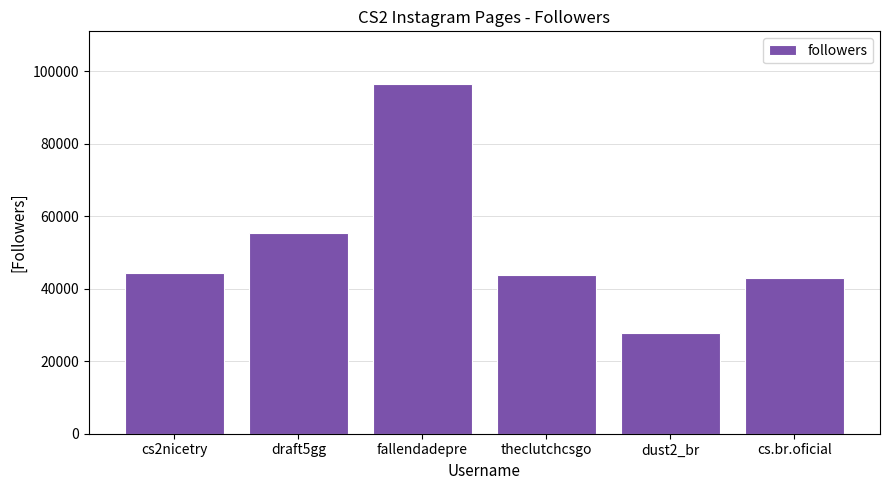

What is the value of the 1st bar from the left?

44243